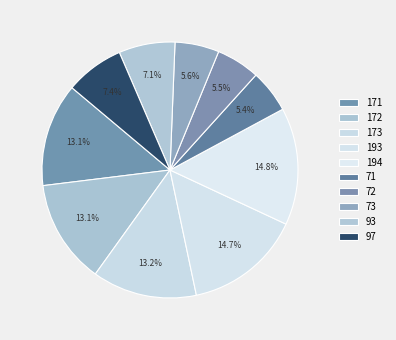

To the nearest percent, what percentage of the pie is 172?

13%